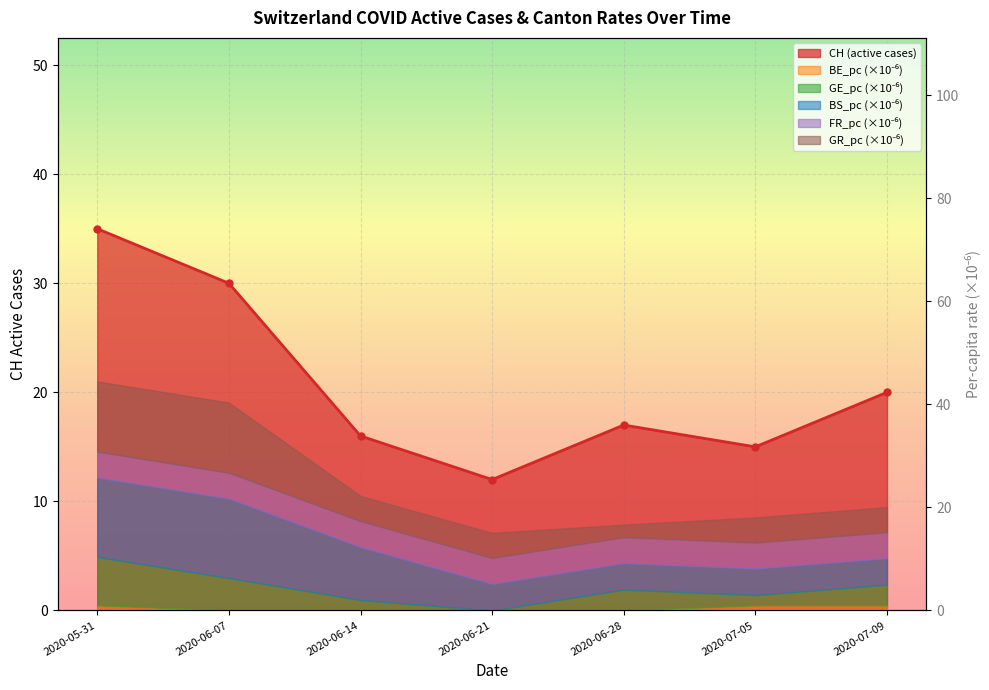

What is the smallest value displayed?

12